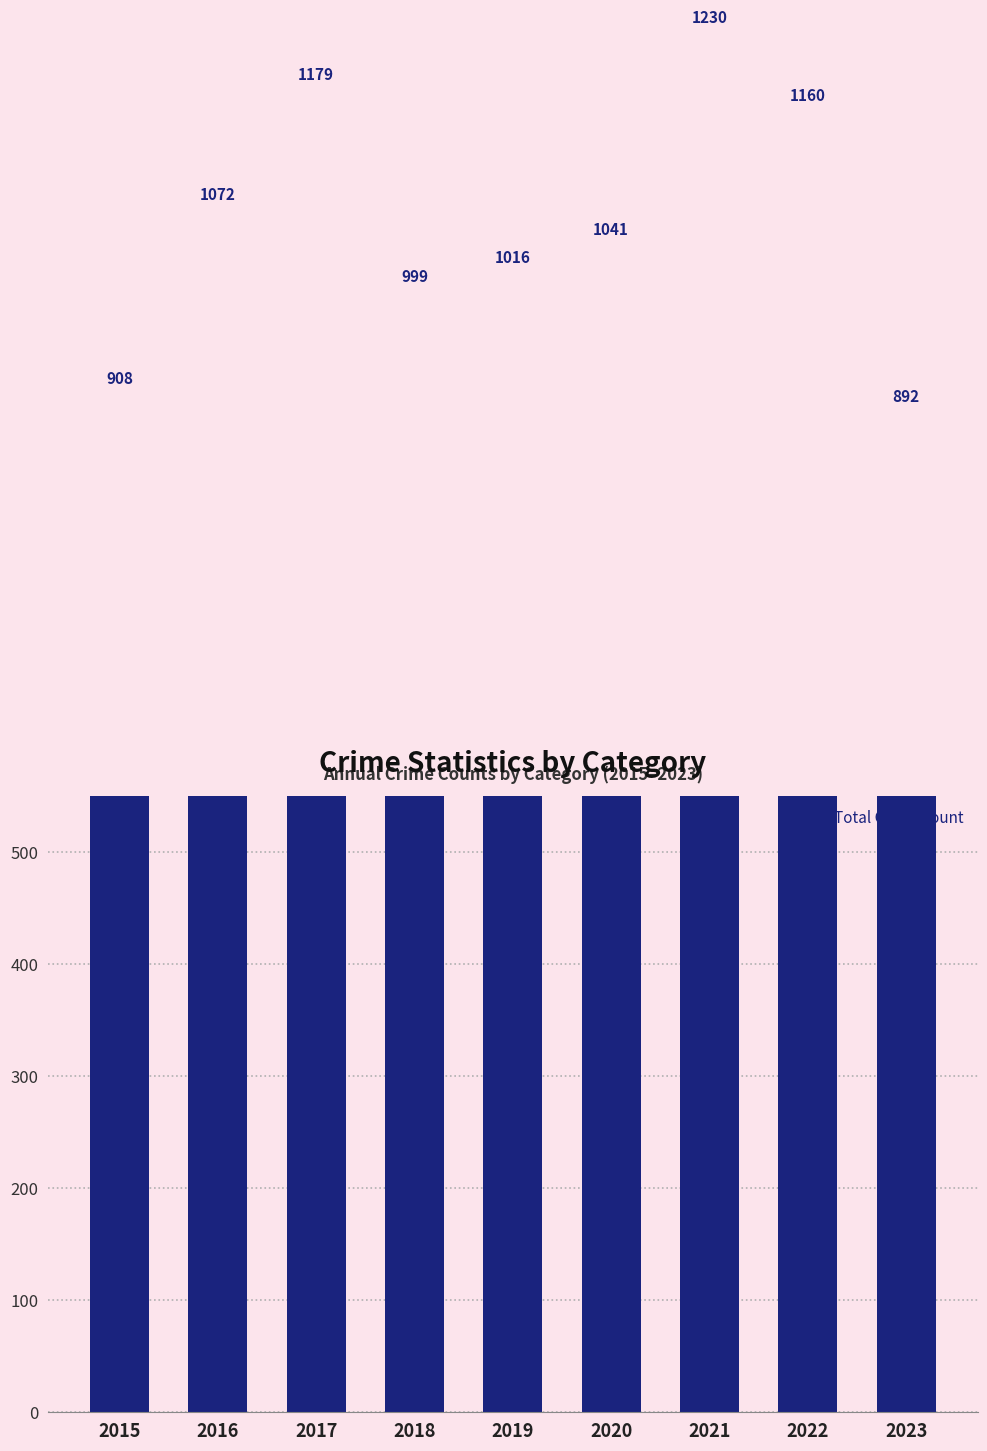

Reading left to right, transcribe all the data shown in this chart.

2015=908	2016=1072	2017=1179	2018=999	2019=1016	2020=1041	2021=1230	2022=1160	2023=892